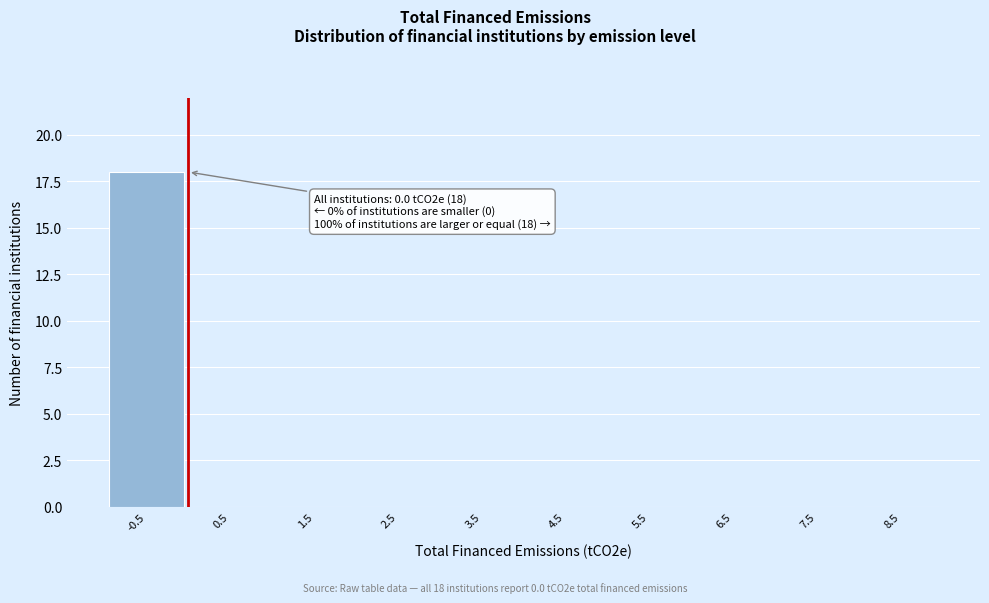

Reading left to right, what are all the values shown in this chart?

-0.5=18	0.5=0	1.5=0	2.5=0	3.5=0	4.5=0	5.5=0	6.5=0	7.5=0	8.5=0